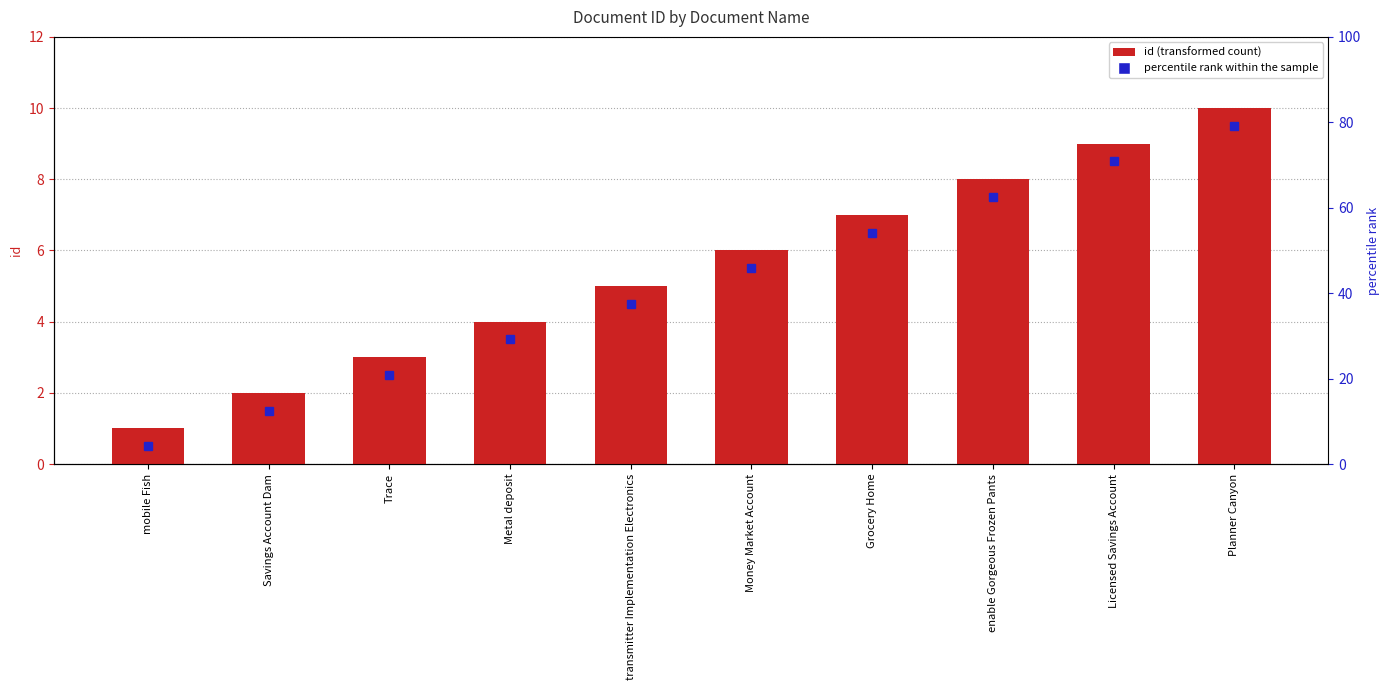

Rank the categories by value from lowest to highest.

mobile Fish, Savings Account Dam, Trace, Metal deposit, transmitter Implementation Electronics, Money Market Account, Grocery Home, enable Gorgeous Frozen Pants, Licensed Savings Account, Planner Canyon